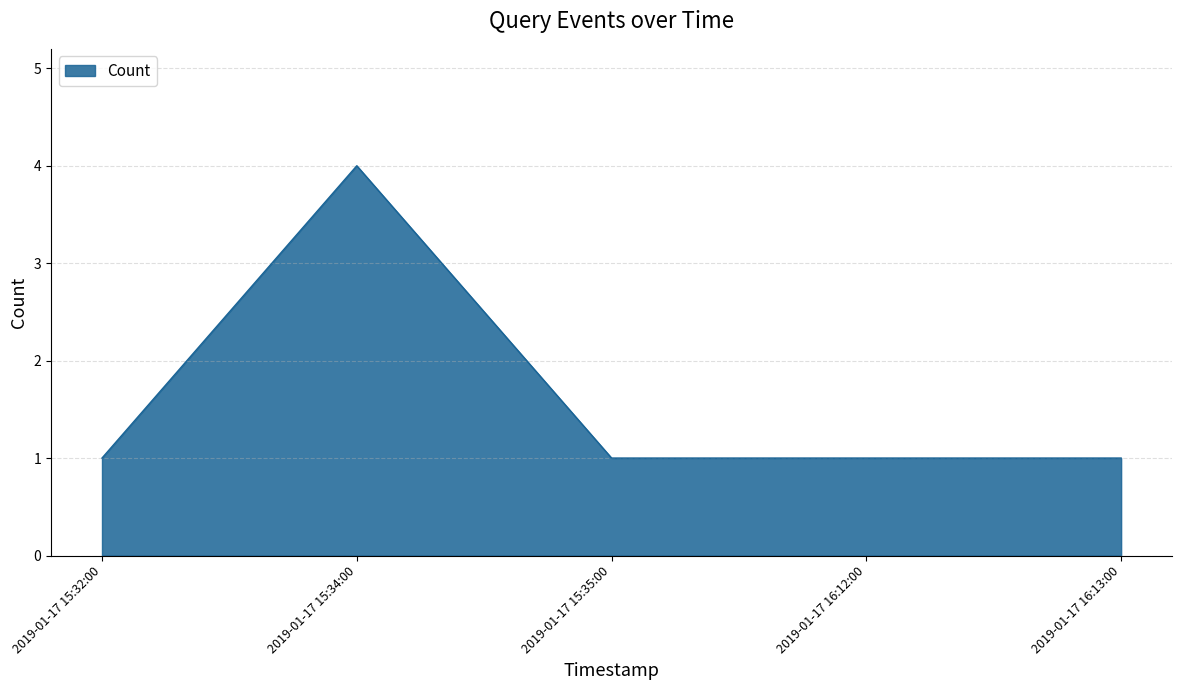

What is the difference between the maximum and minimum values?

3